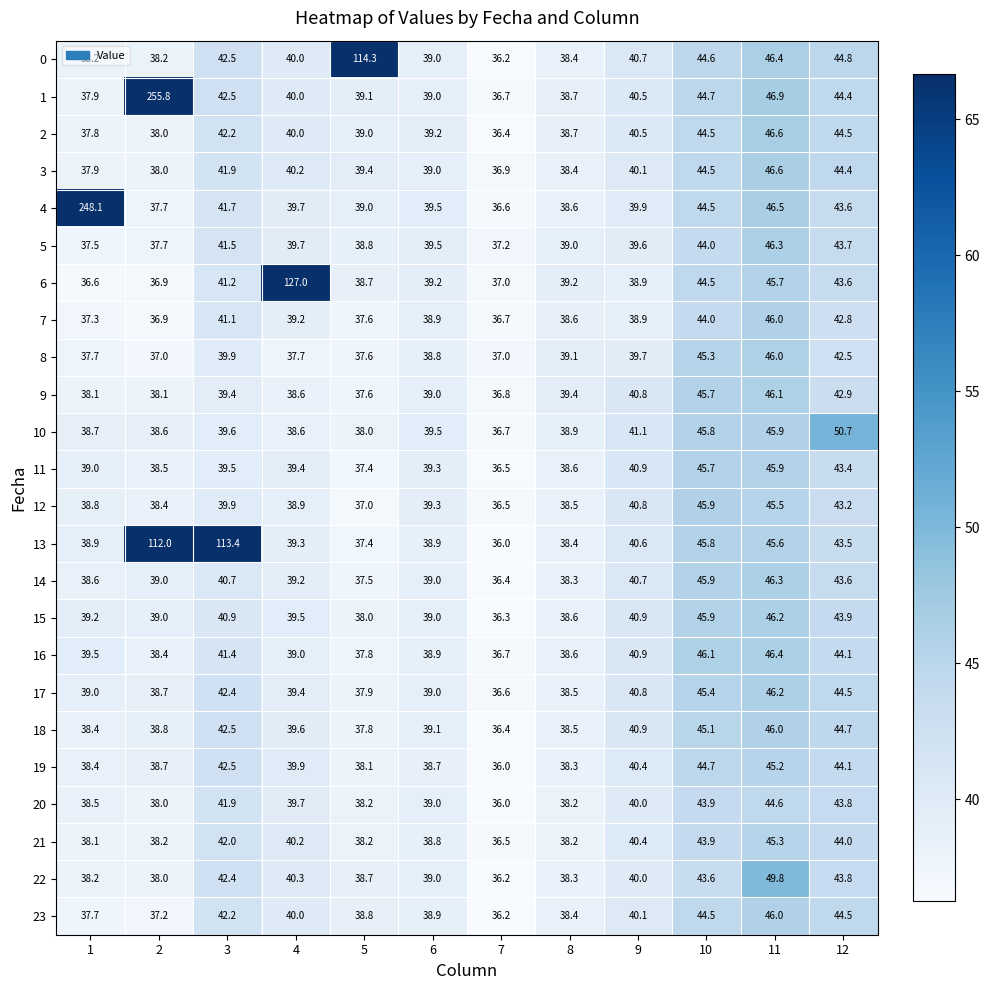

Between 3 and 8, which series saw the biggest shift?

13